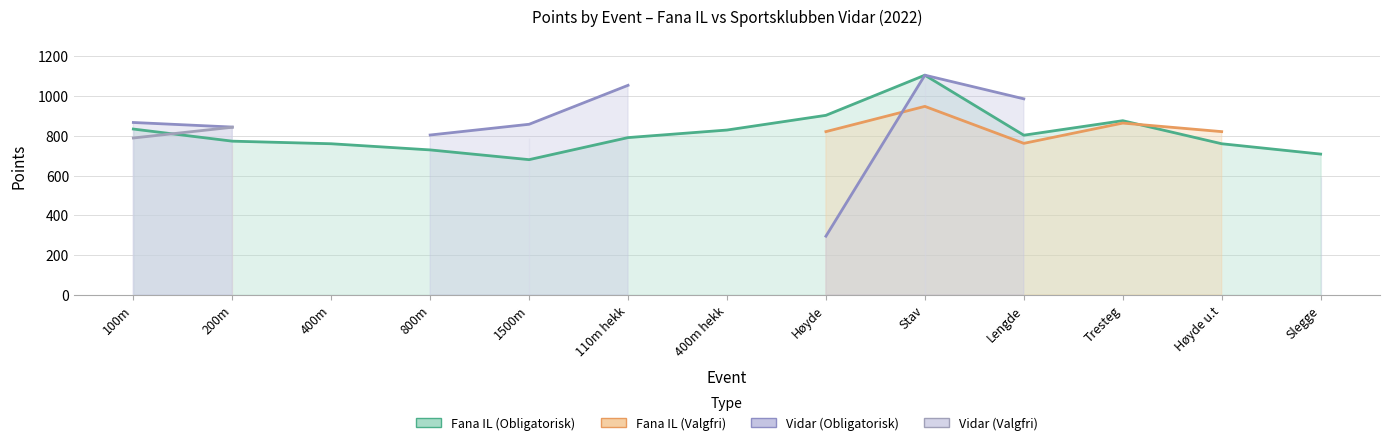

What are all the series names shown in the legend?

Fana IL (Obligatorisk), Fana IL (Valgfri), Vidar (Obligatorisk), Vidar (Valgfri)